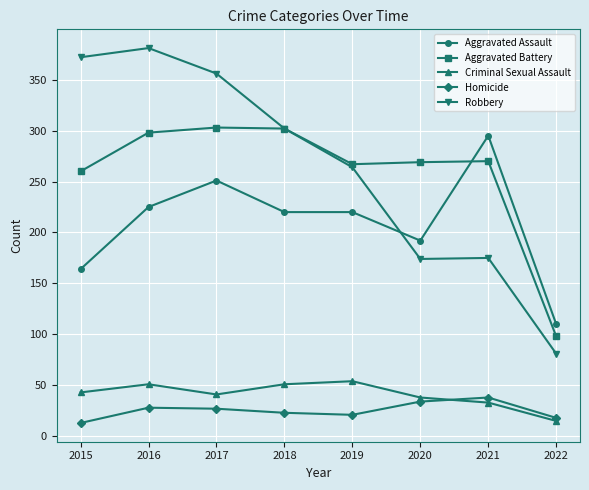

True or false: Homicide has more than 0 interior local peaks.

True